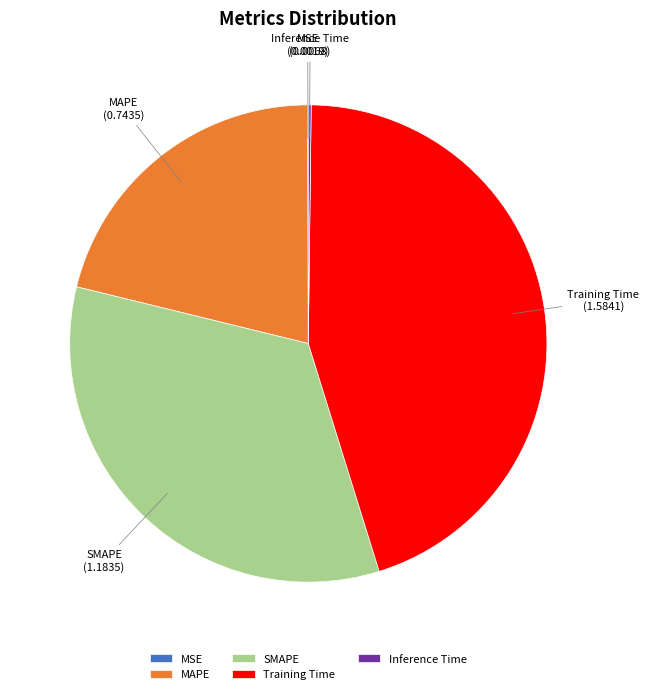

Approximately how many times larger is the value at SMAPE compared to Training Time?

0.7